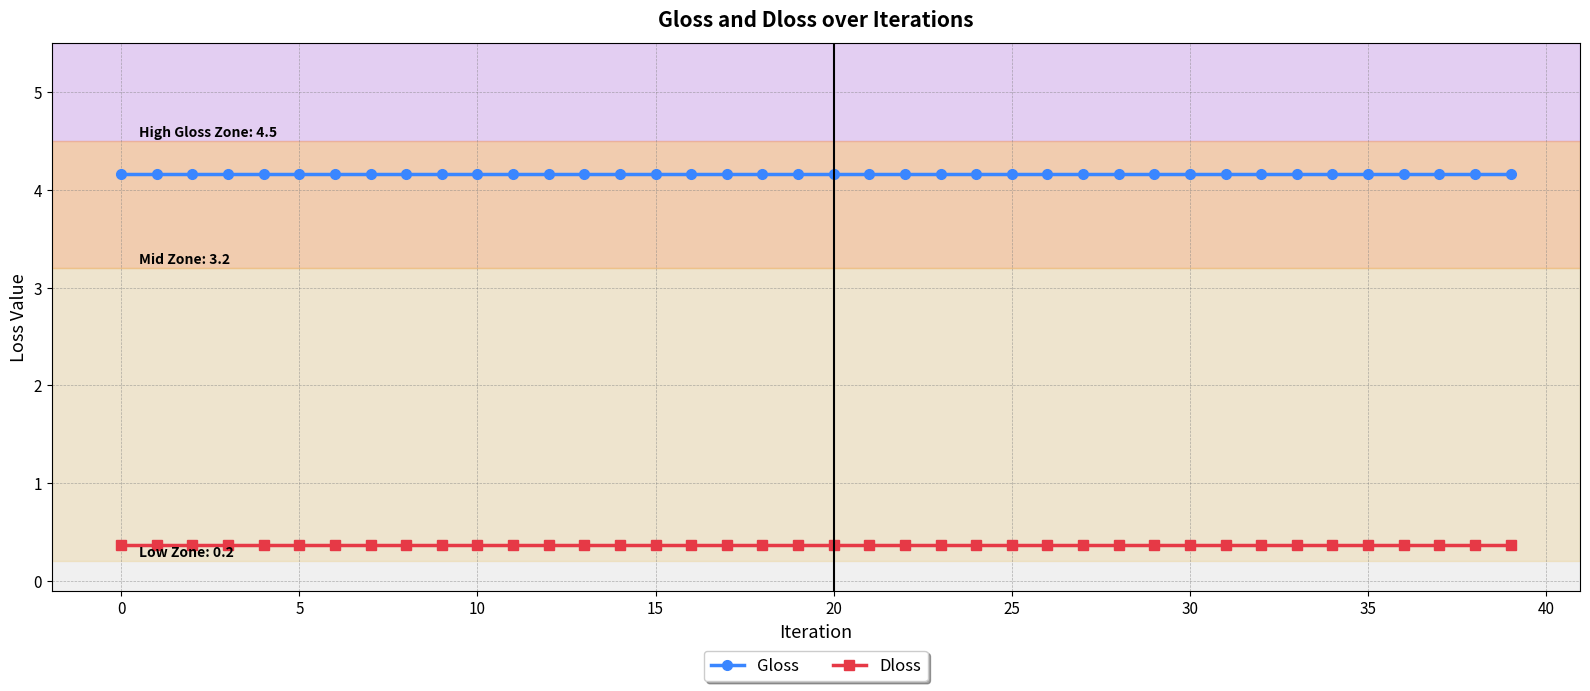

True or false: Gloss and Dloss intersect in this chart.

False